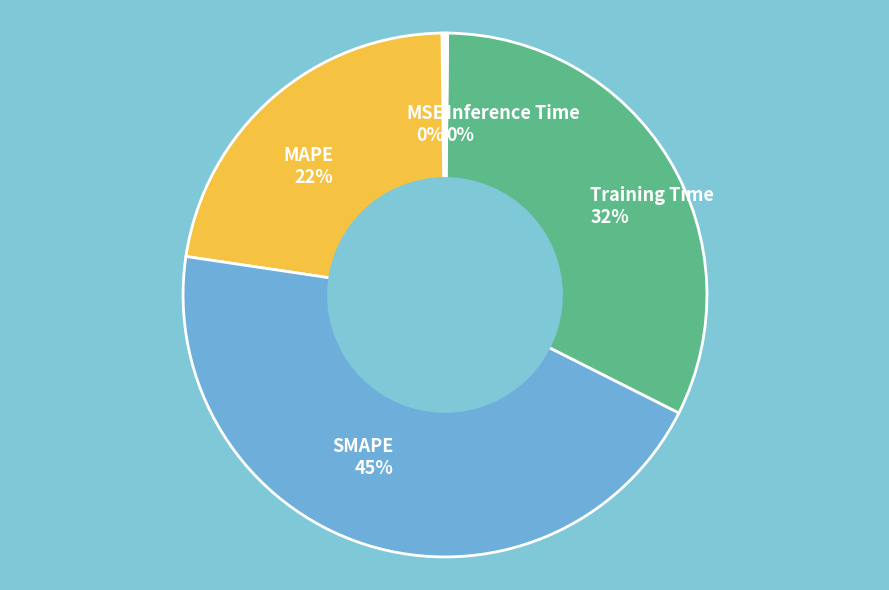

What percentage is the SMAPE 45% slice, to the nearest percent?

45%